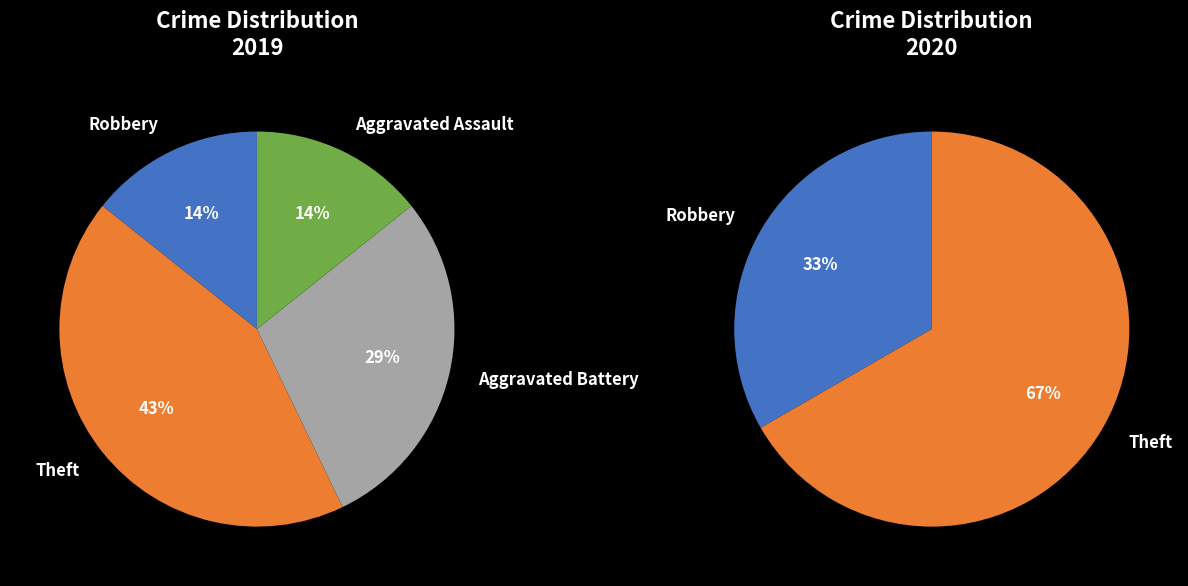

Is it true that Aggravated Battery is 29% of the pie?

True